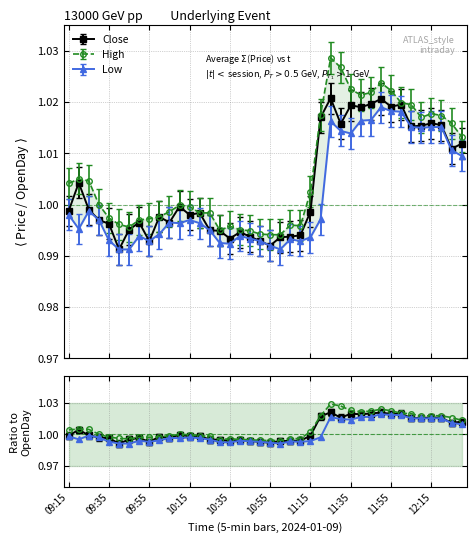

True or false: Open and High intersect in this chart.

False